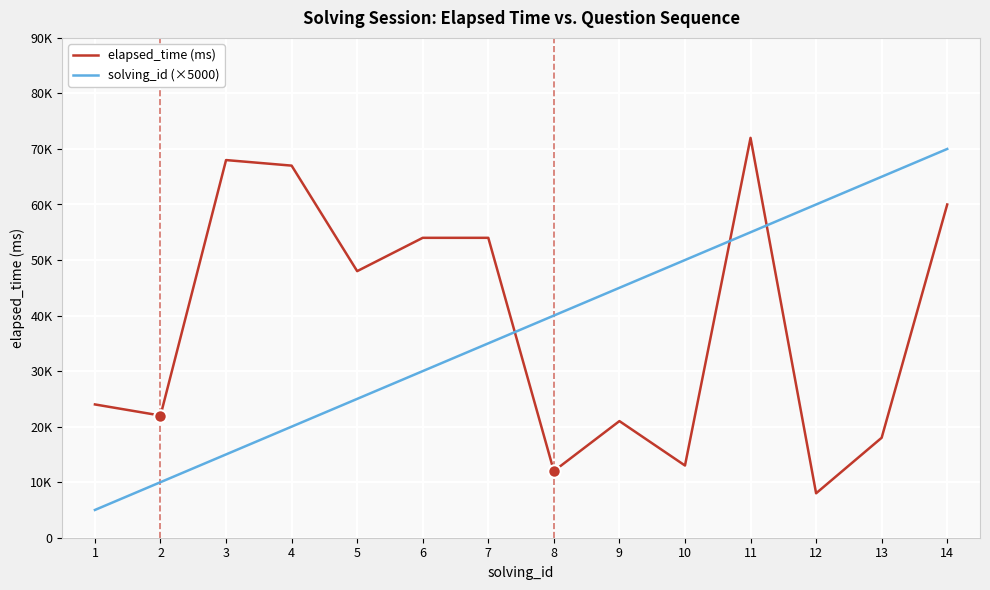

Does the chart have visible grid lines?

Yes